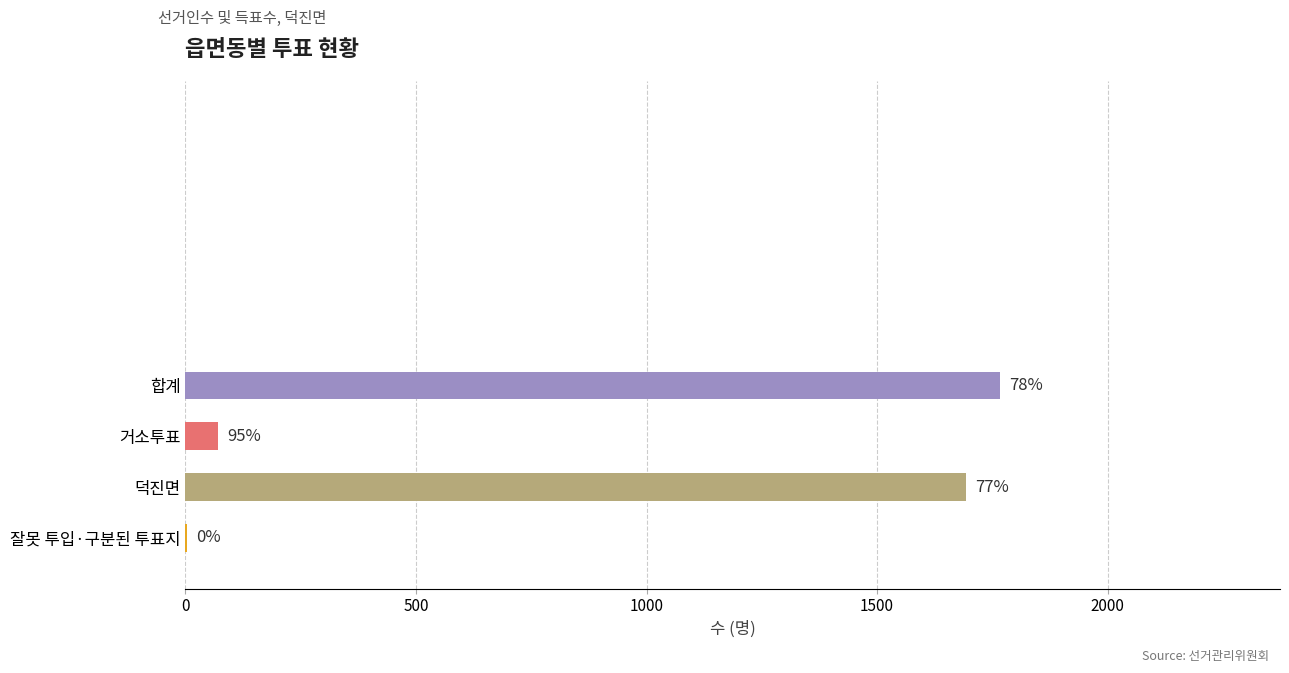

True or false: 무소속조영주 has a value of 1446 at 1000.

False